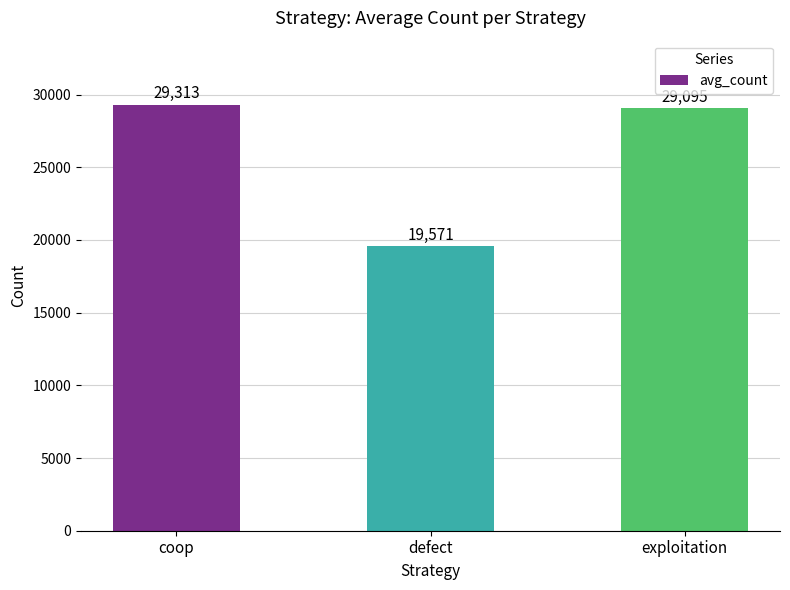

Reading right to left, extract all data points from this chart.

exploitation=29095	defect=19571	coop=29313